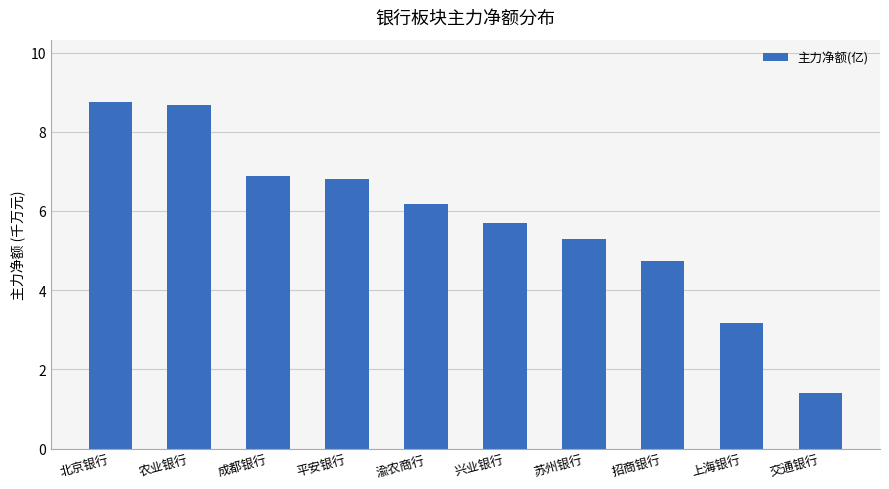

What is the sum of all values?

57.6